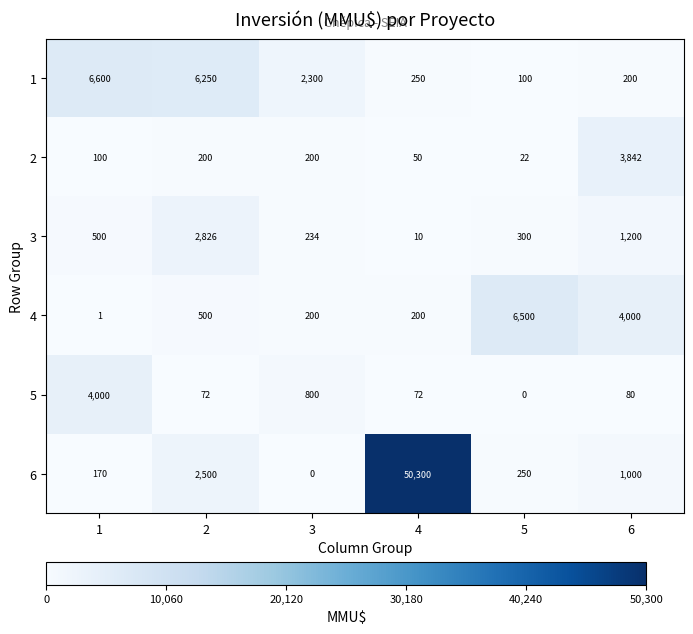

What is the approximate value of 2 at 6, to the nearest 50?

3850